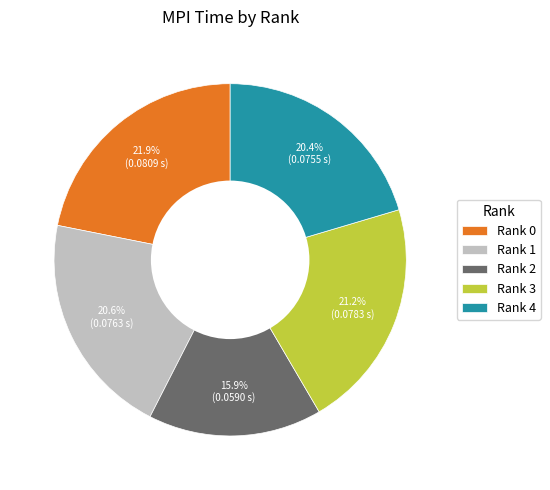

Is it true that Rank 2 is 6% of the pie?

False